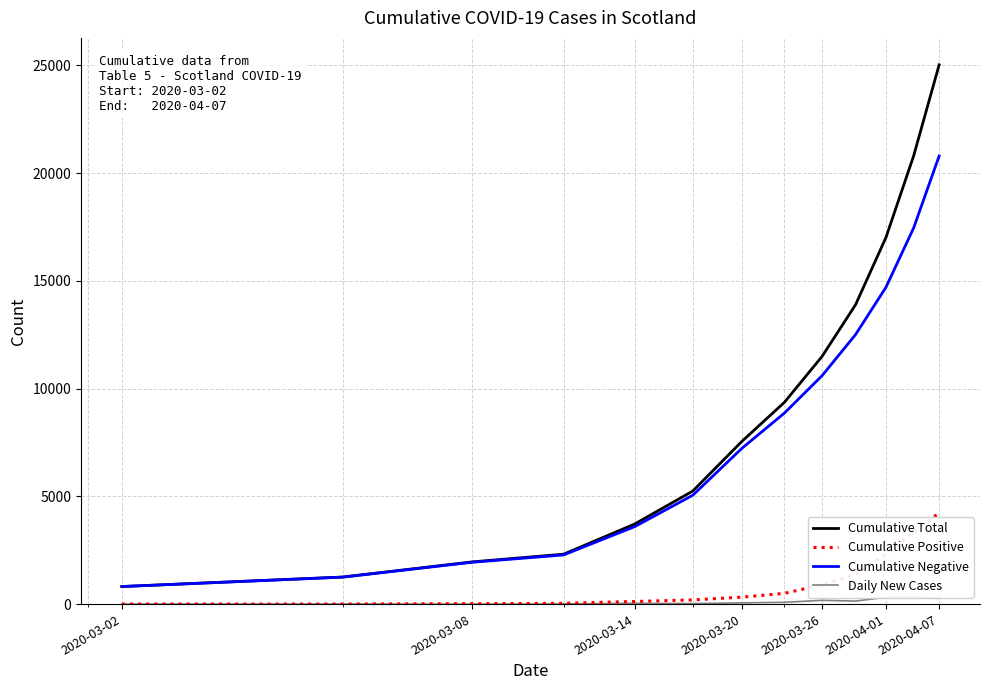

Which category has the lowest value in the Cumulative Total series?

2020-03-02